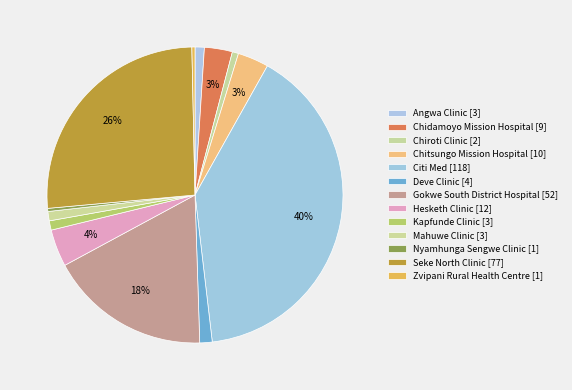

How many segments does this pie chart have?

13